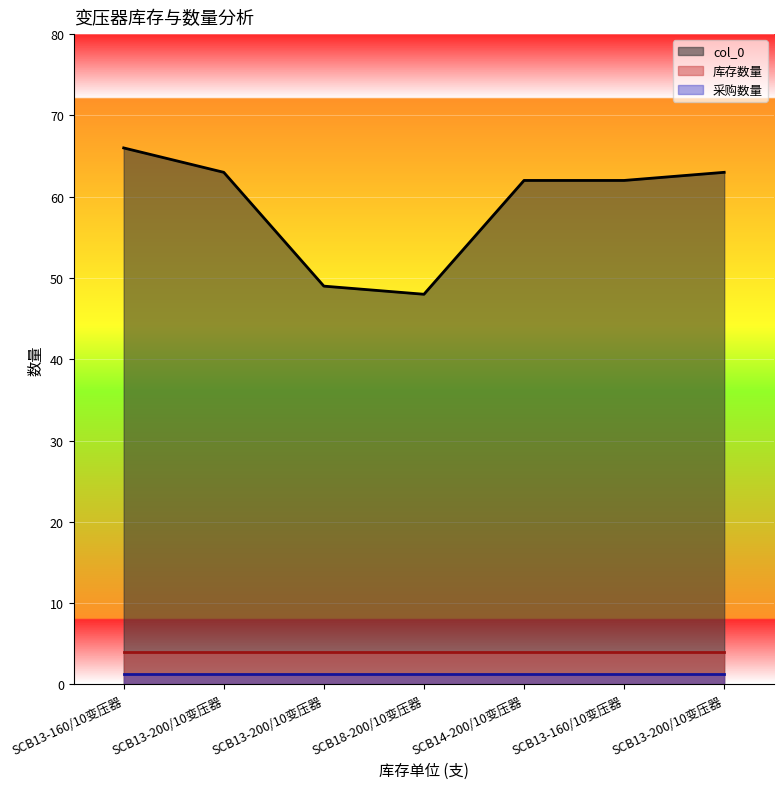

What are all the series names shown in the legend?

col_0, 库存数量, 采购数量